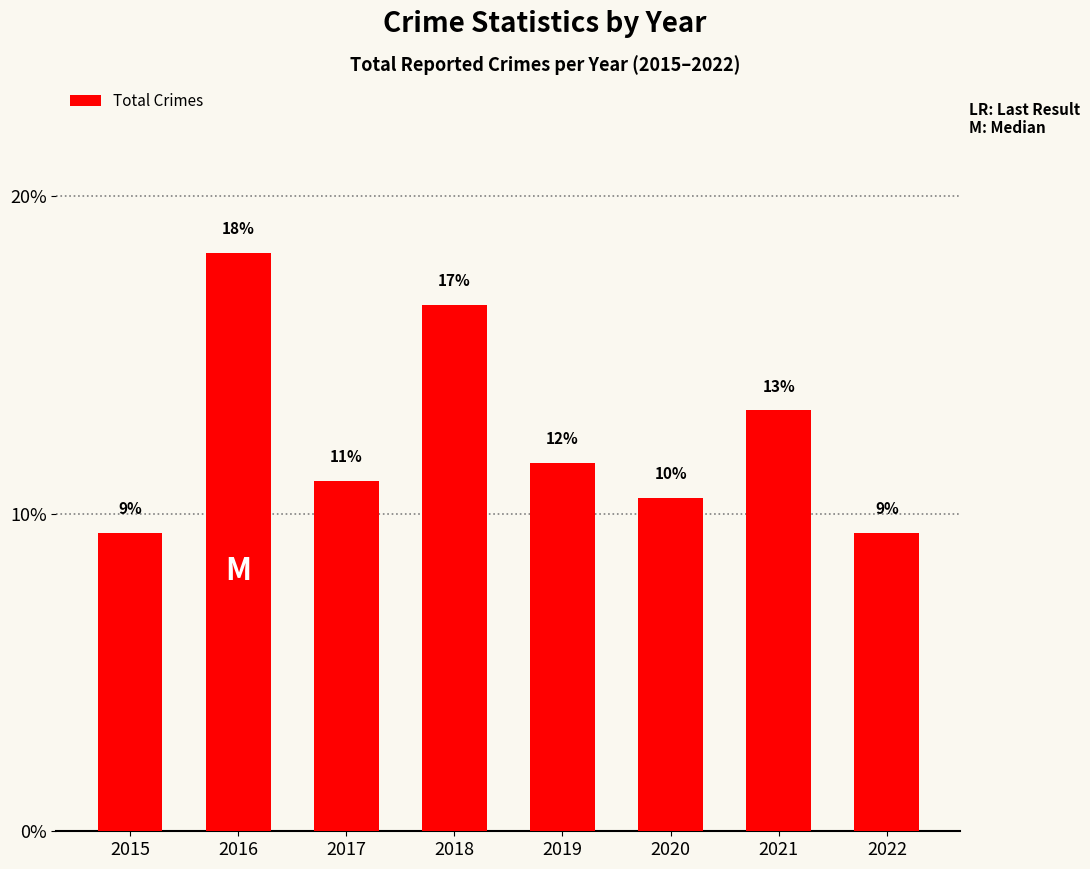

What is the change in value from 2016 to 2017?

-7.2